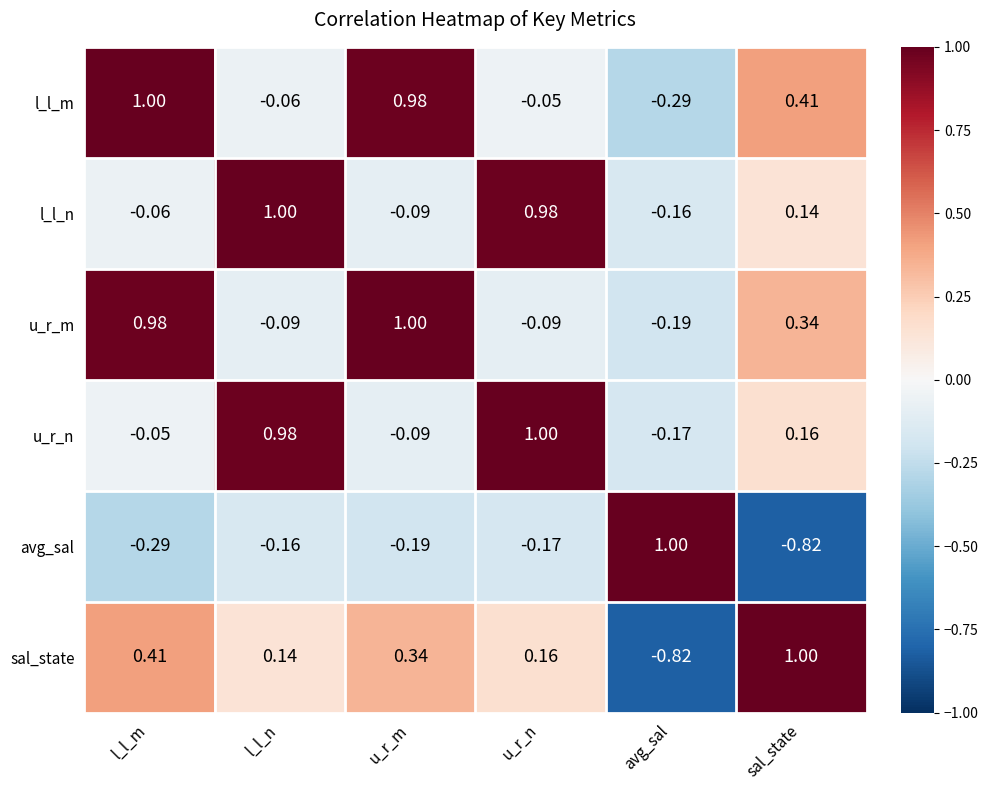

Between l_l_m and u_r_n, which series saw the biggest shift?

u_r_m